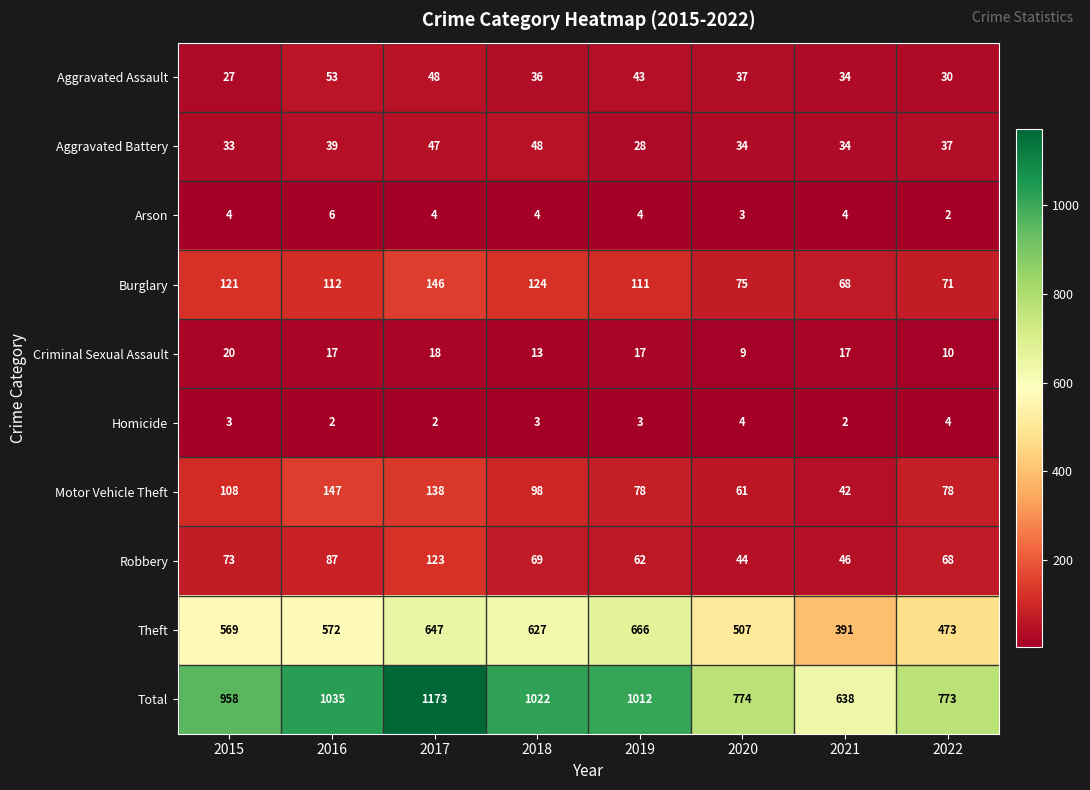

What value does the Motor Vehicle Theft series have at 2015?

108